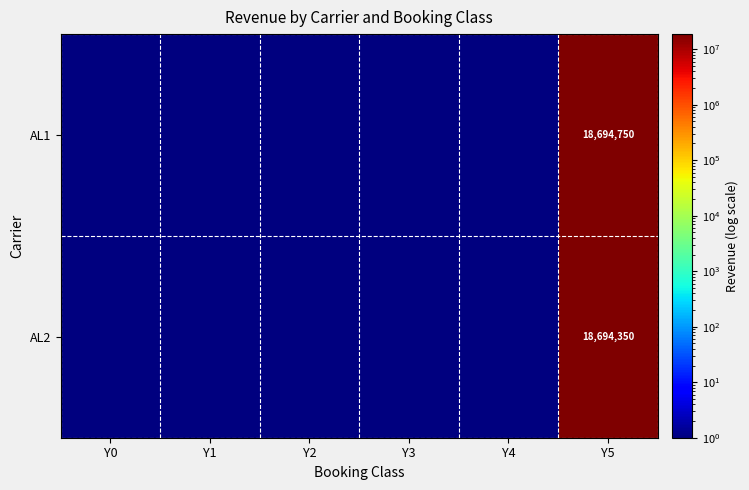

The value of AL2 at Y5 is 18694350. True or false?

True